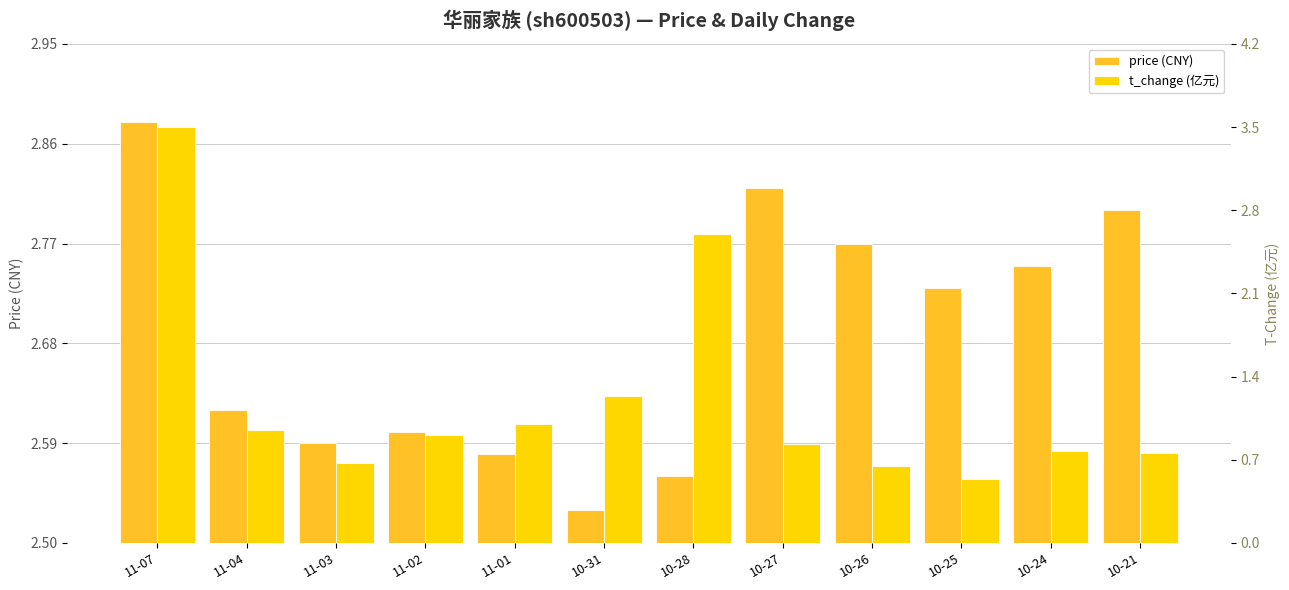

Which has a higher value, 10-26 or 10-31?

10-26